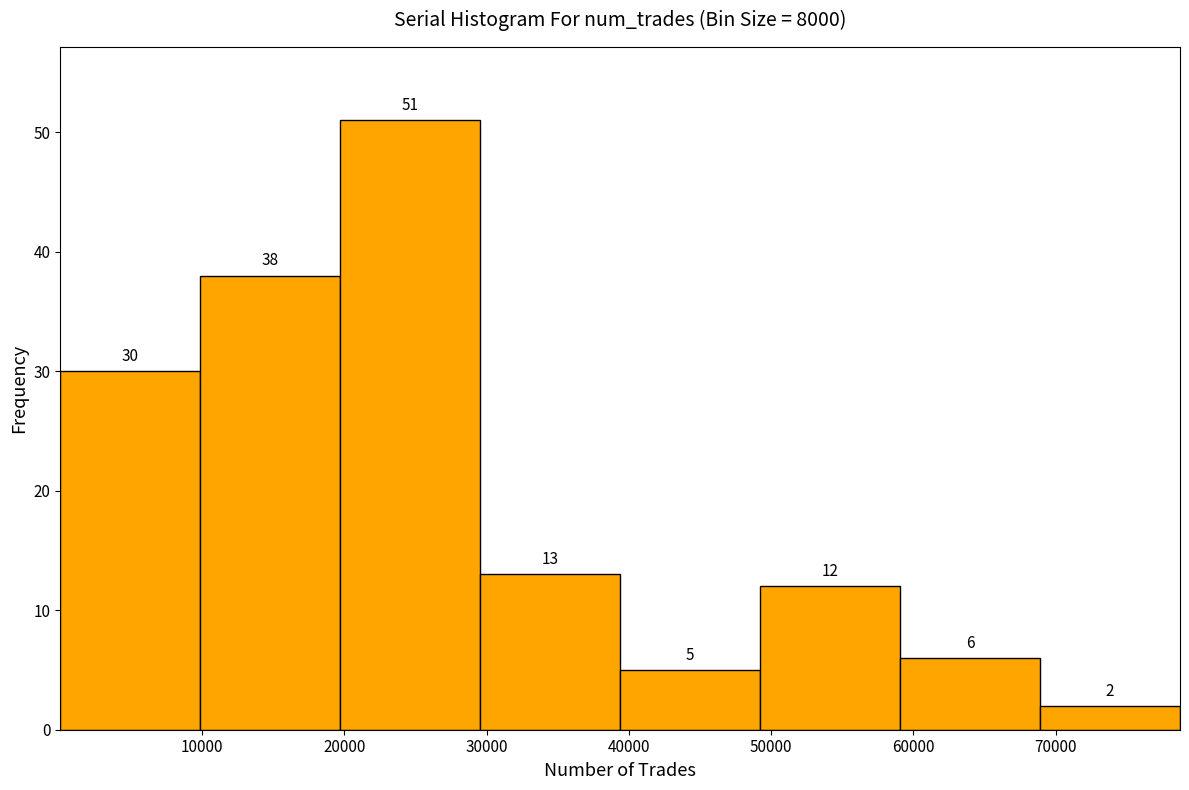

Over which range of the x-axis is the bar tallest?

20000 to 30000